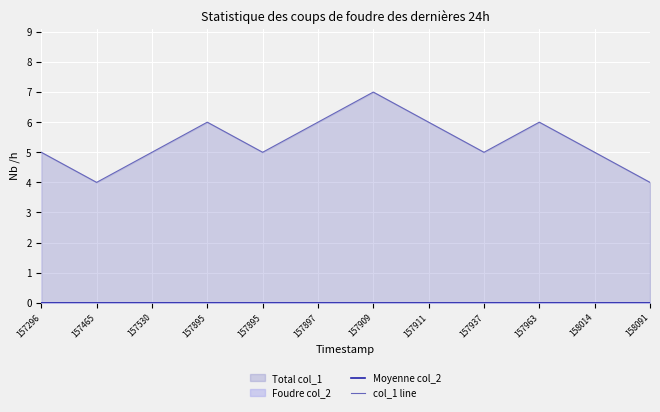

Which series has the largest range (max minus min)?

col_1 line